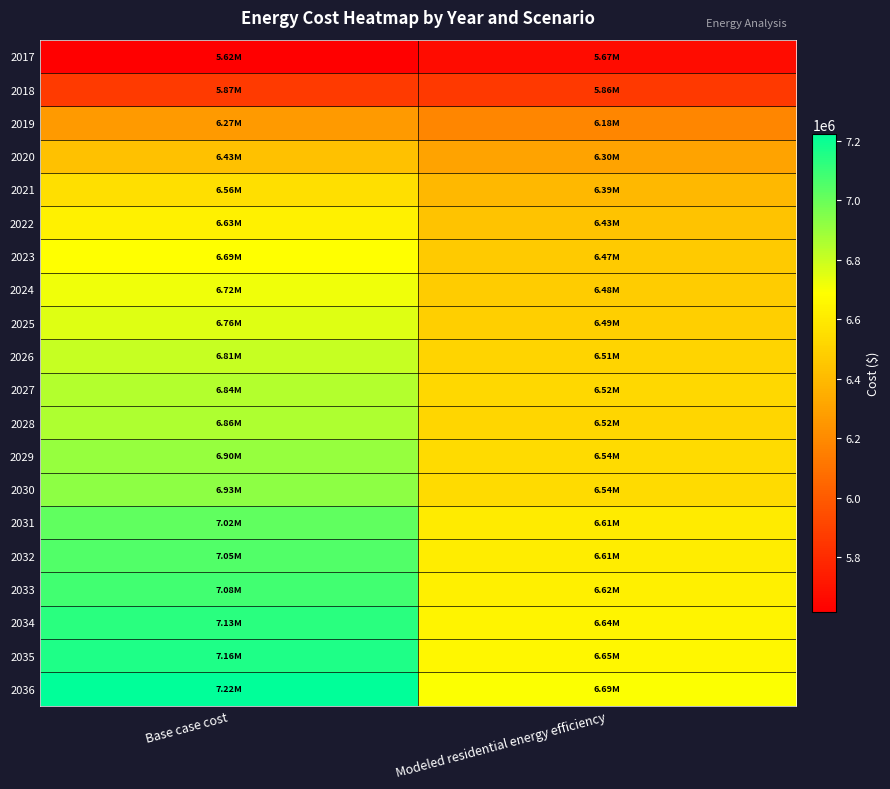

Which has a higher value, Modeled residential energy efficiency or Base case cost?

Modeled residential energy efficiency